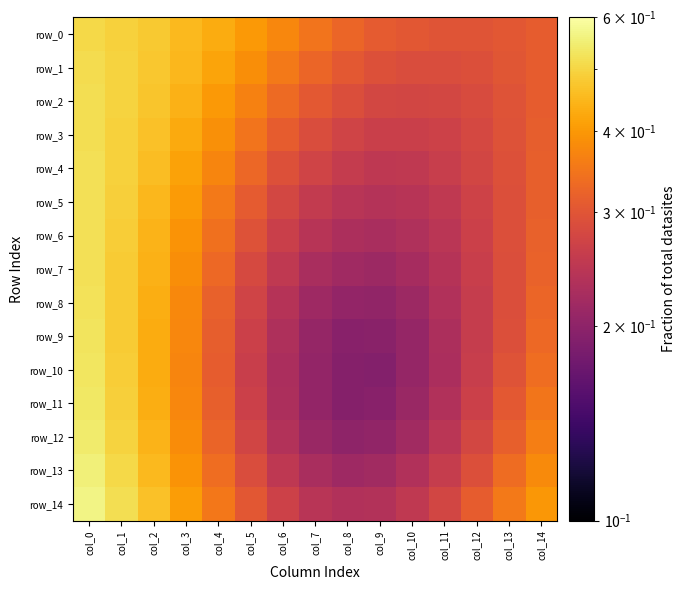

Where is row_1 nearest to the value 0?

col_11